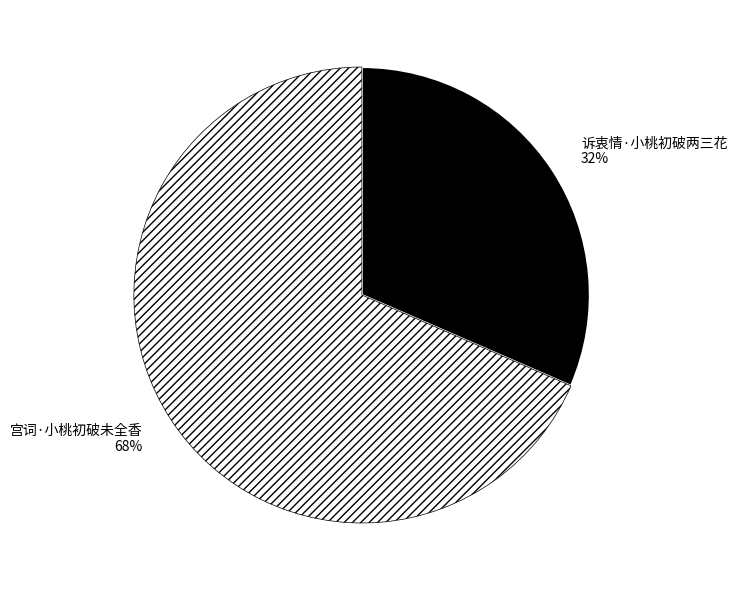

Combined, do 诉衷情·小桃初破两三花 and 宫词·小桃初破未全香 account for over 50%?

Yes